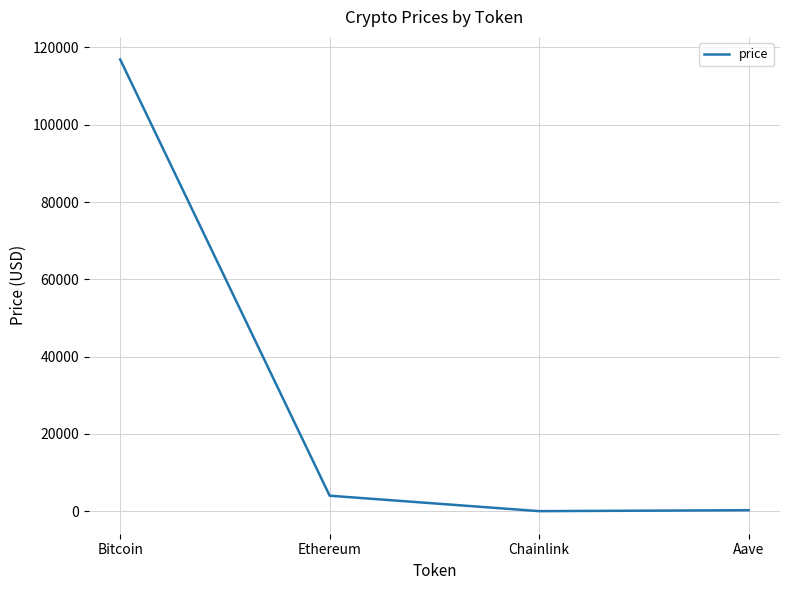

At which label does the data first exceed 4014?

Bitcoin